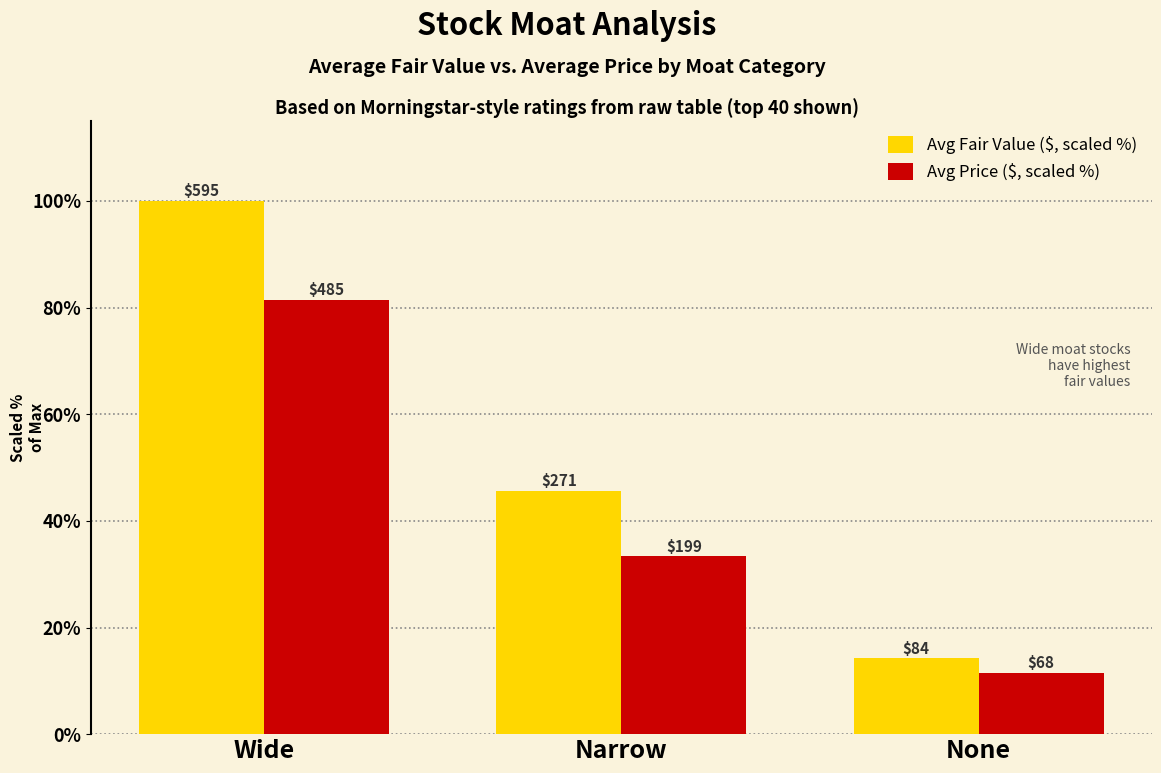

How many groups of bars are there?

3